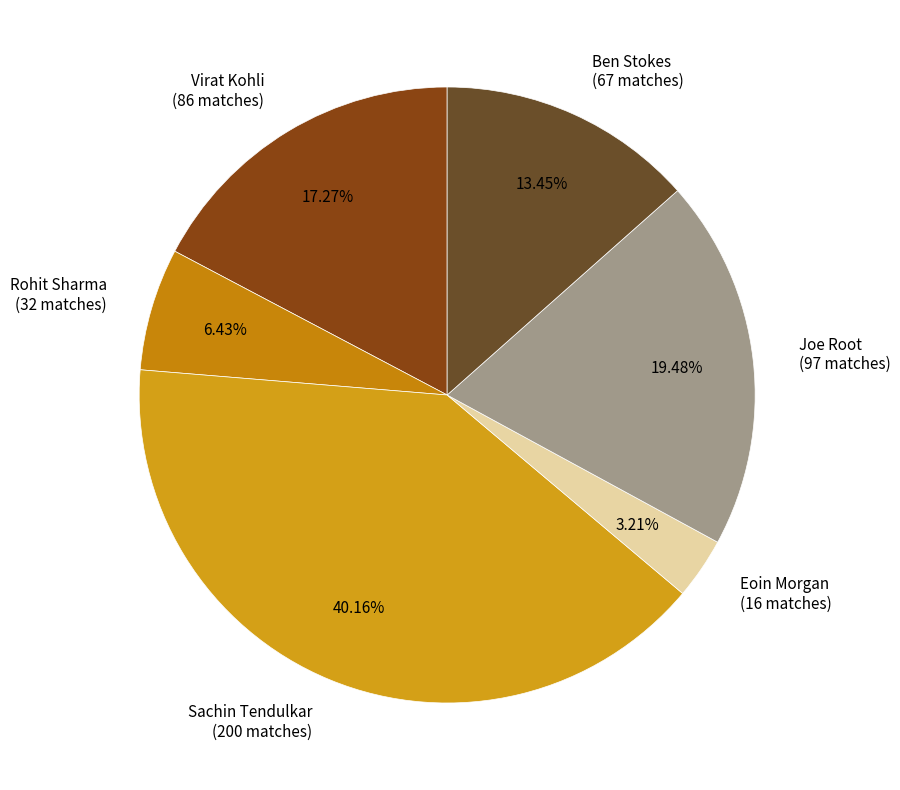

Count the number of slices in the pie.

6